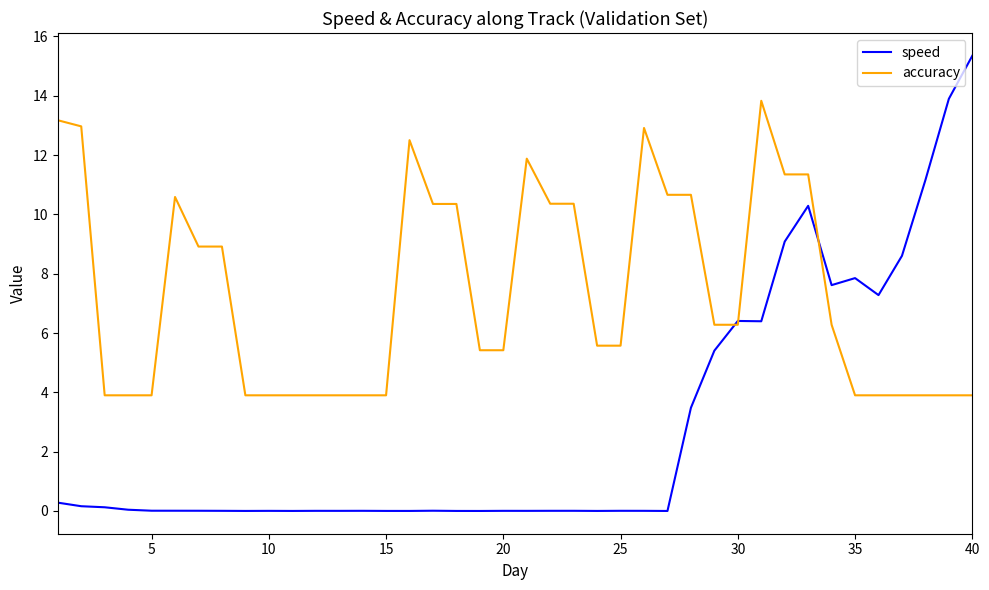

True or false: speed has more than 2 interior local peaks.

True